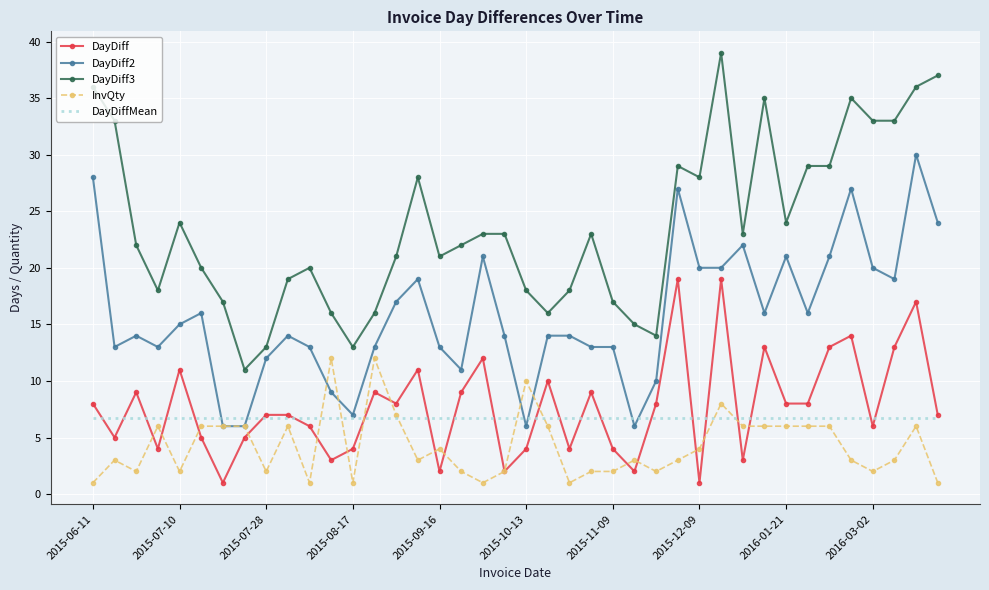

What is the lowest value of the DayDiff series?

1.0